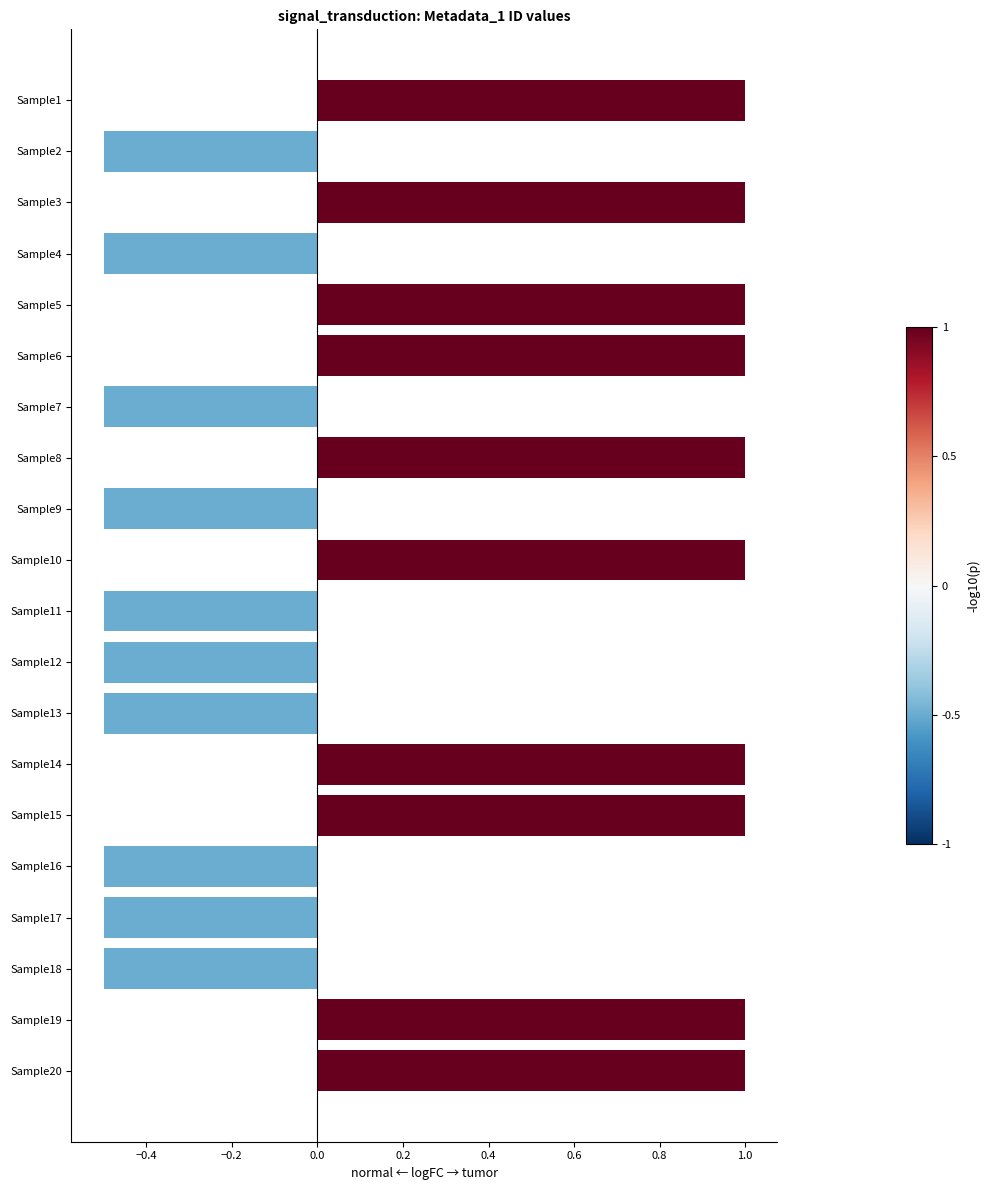

What is the value of the 11th bar from the top?

-0.5